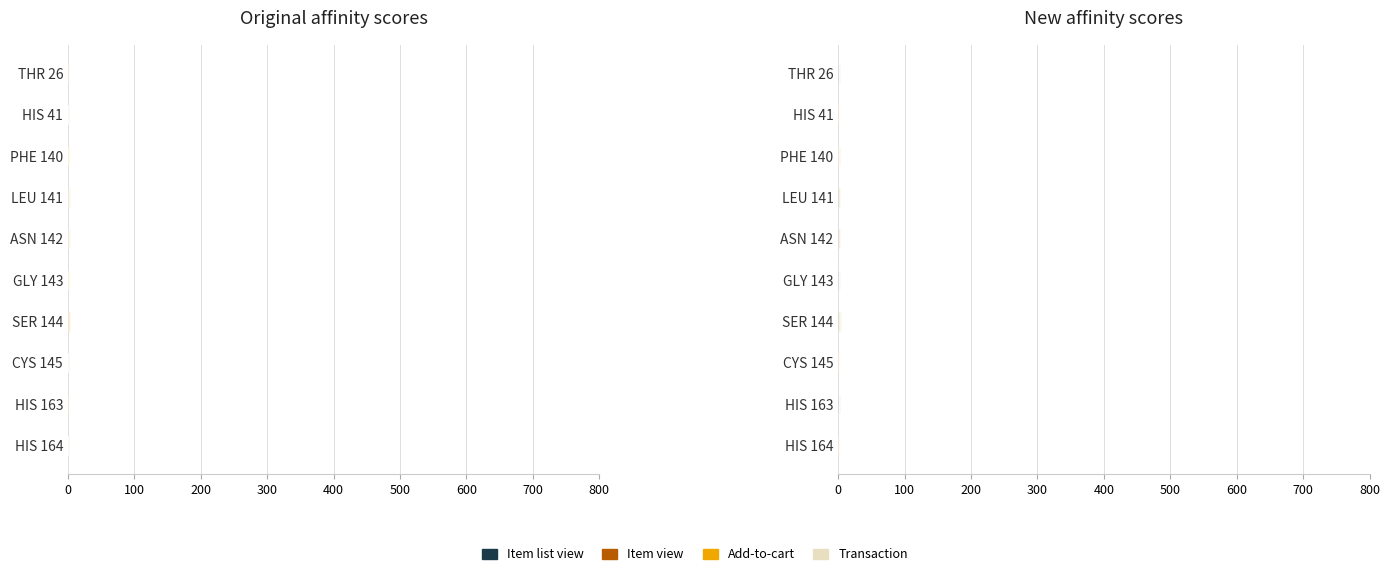

What is the difference between the highest and lowest values at LEU 141?

0.6